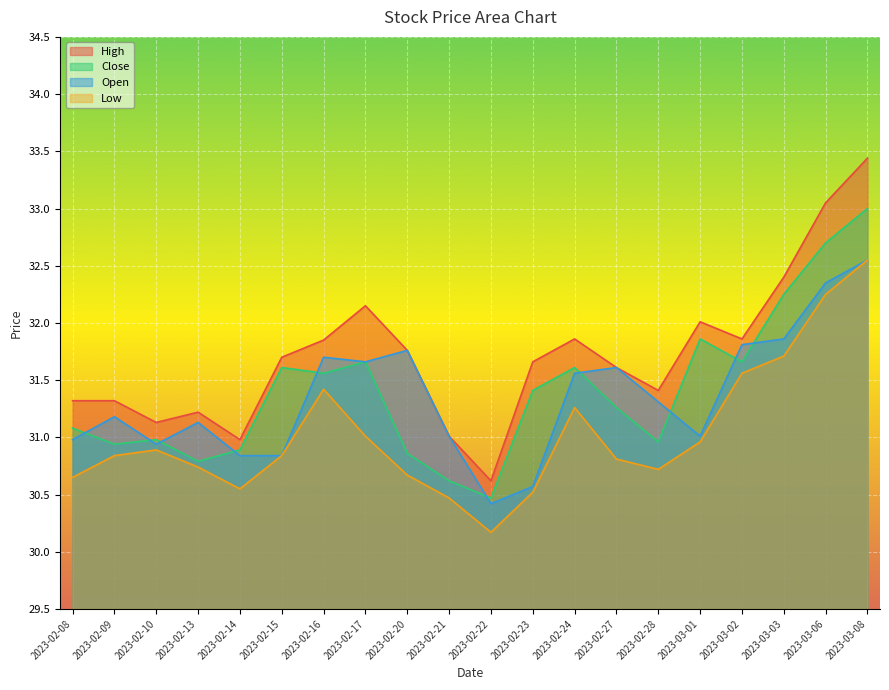

True or false: High and Close intersect in this chart.

False